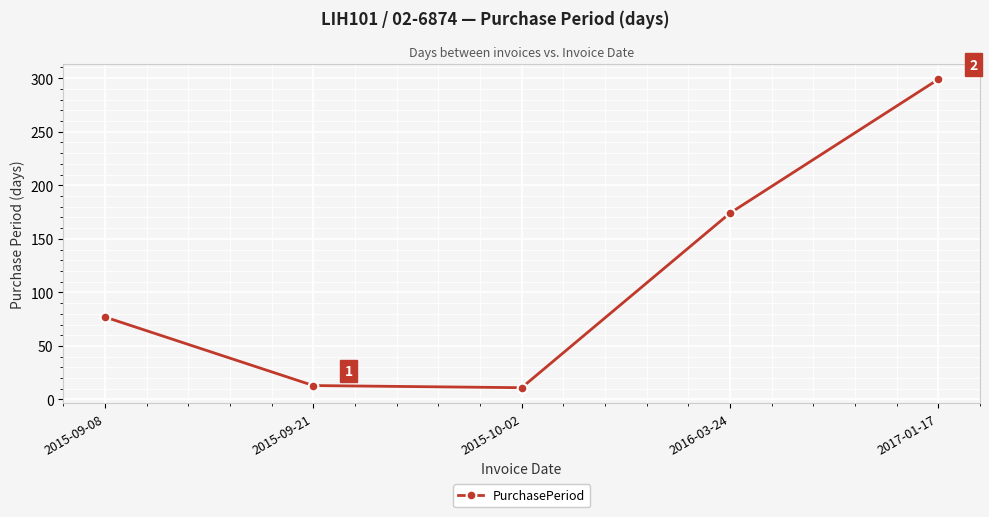

True or false: the data has more than 0 interior local peaks.

False